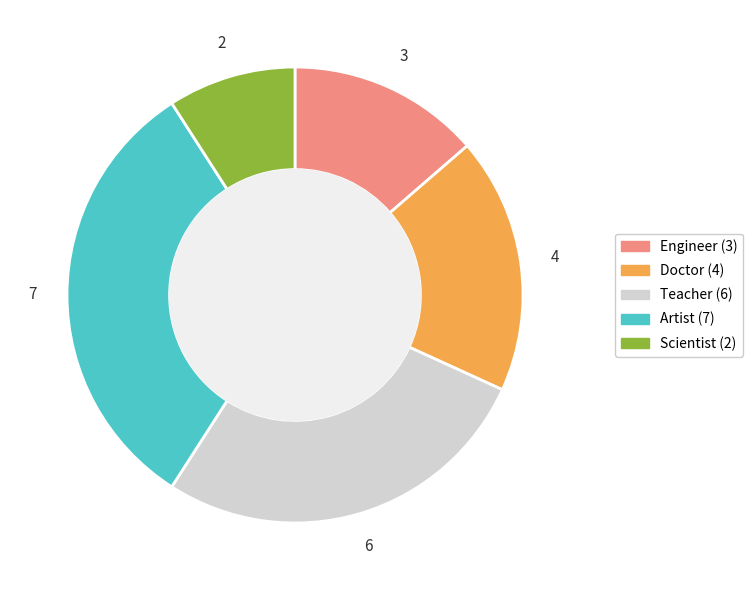

What is the largest slice in the pie chart?

Artist